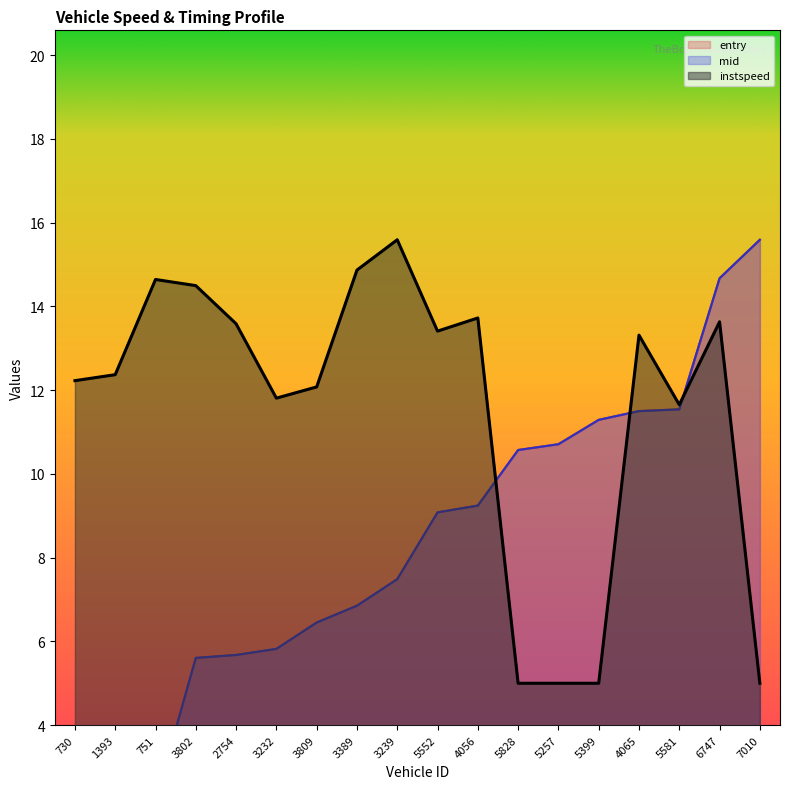

Does the chart have visible grid lines?

No